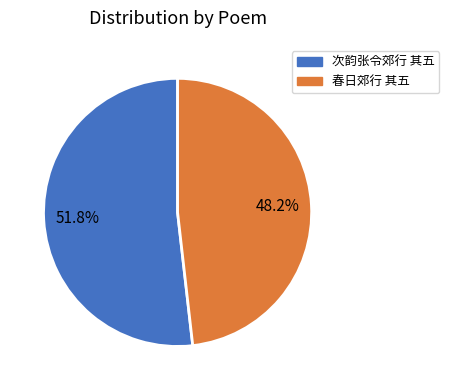

How much of the chart is everything except 春日郊行 其五?

51.8%